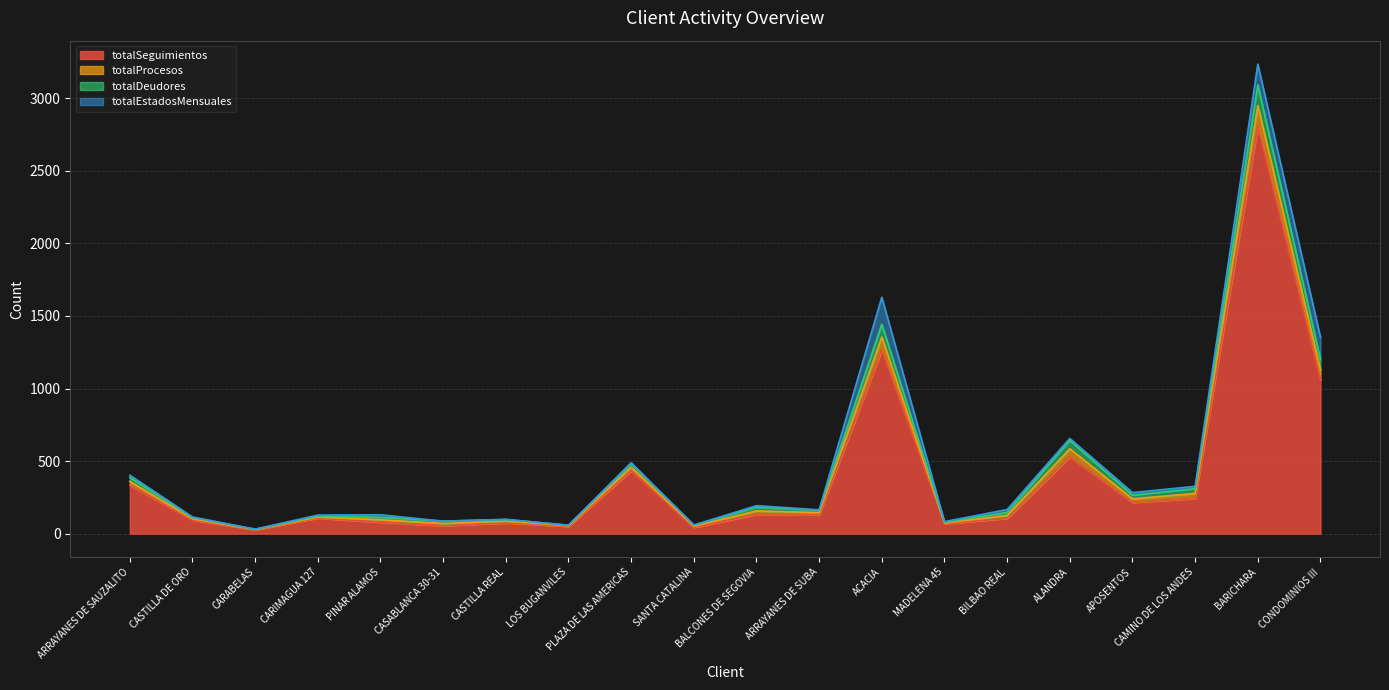

At which label is totalSeguimientos closest to 1416?

ACACIA